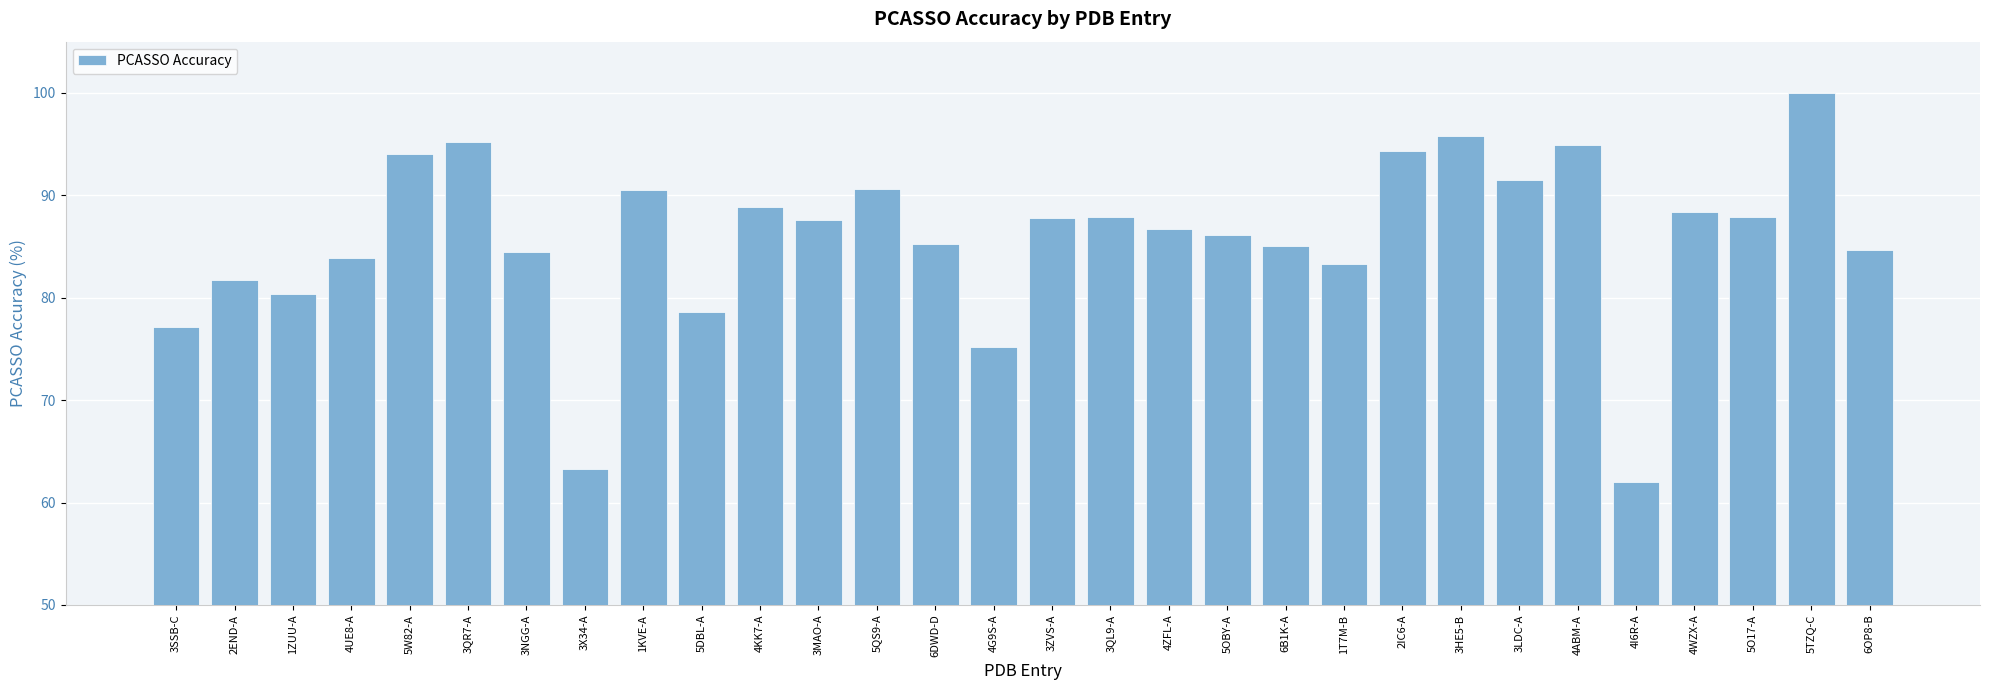

What is the ratio of the value at 5QS9-A to the value at 4UE8-A?

1.1